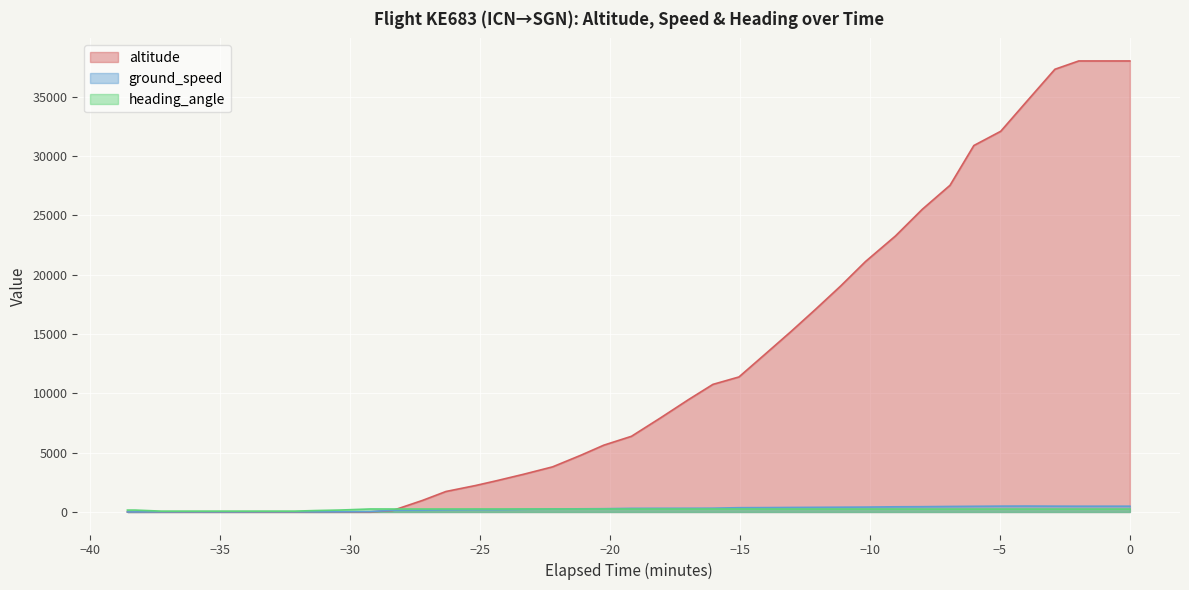

Which series has the largest total across all categories?

altitude